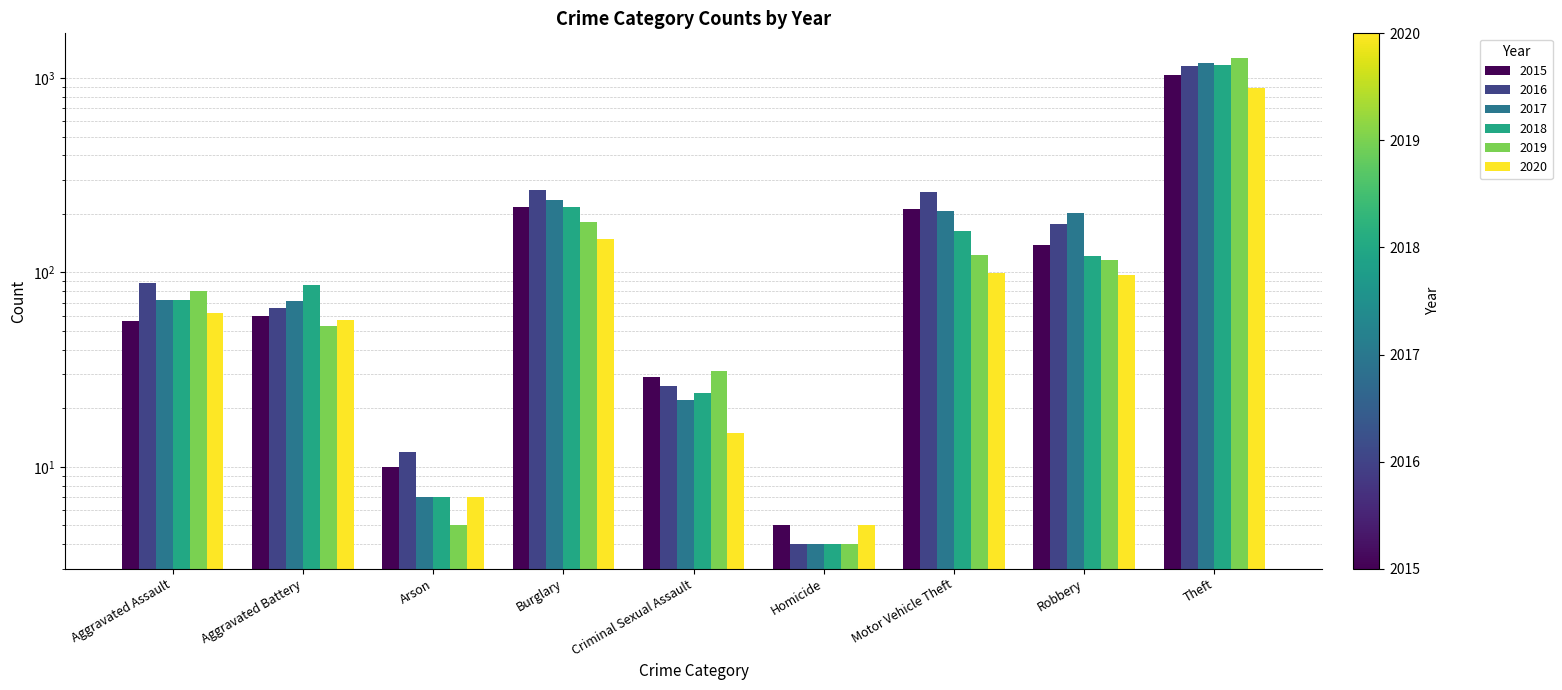

Count the number of categories in the chart.

9